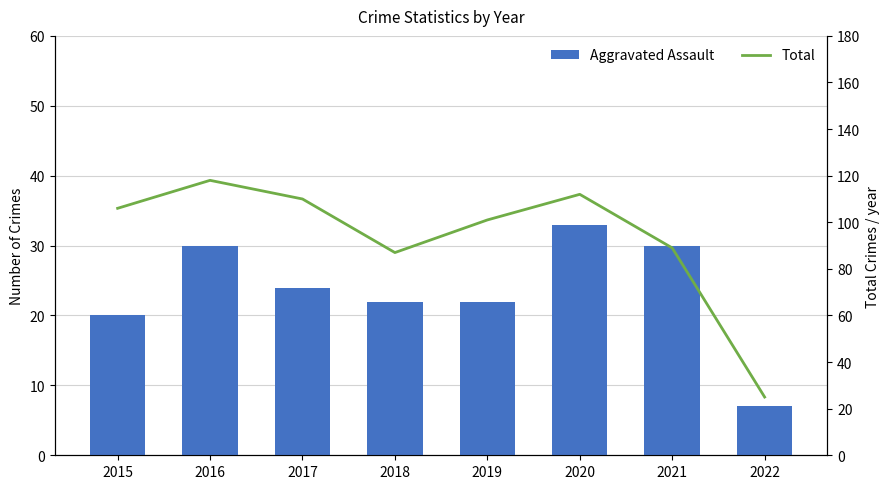

What is the sum of the Total values at 2020 and 2018?

199